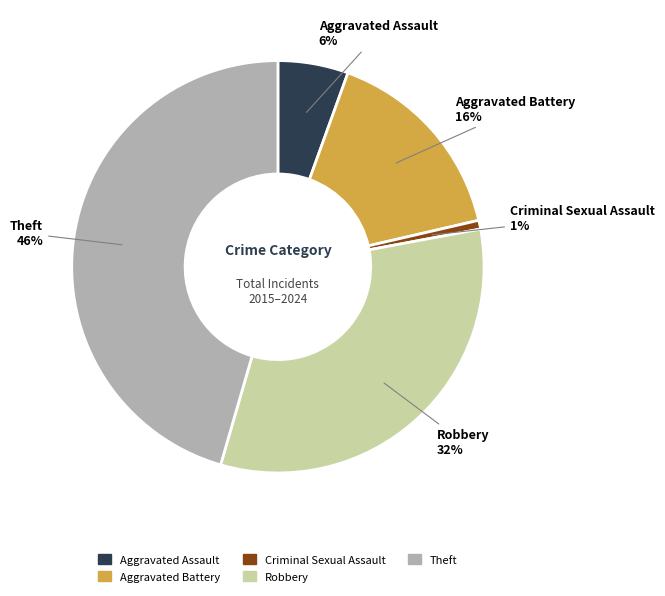

Between Aggravated Battery and Aggravated Assault, which is larger?

Aggravated Battery